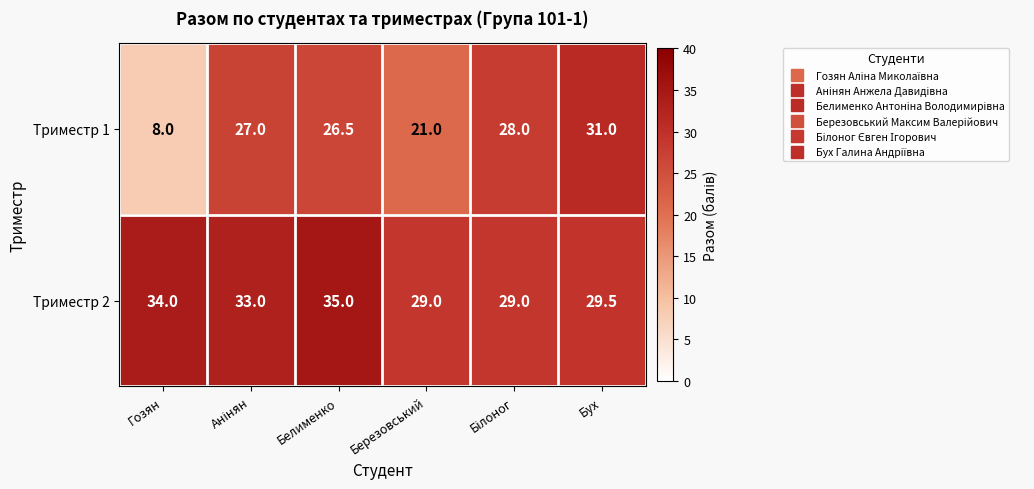

Which category has the lowest value across all series?

Гозян